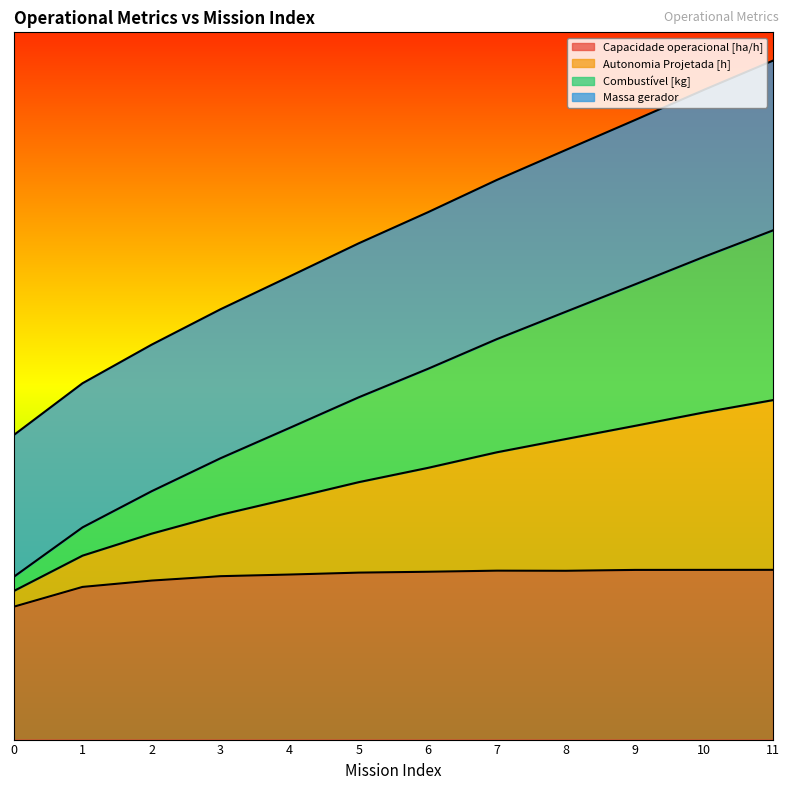

Rank the categories by Autonomia Projetada [h] value from lowest to highest.

0, 1, 2, 3, 4, 5, 6, 7, 8, 9, 10, 11